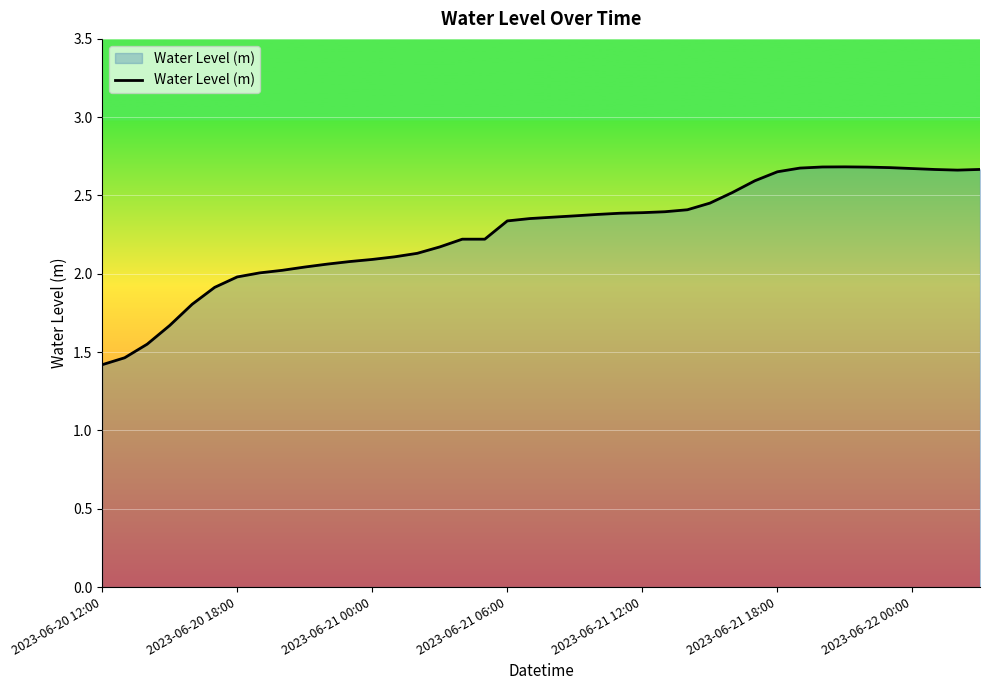

What is the minimum value shown in the chart?

1.4